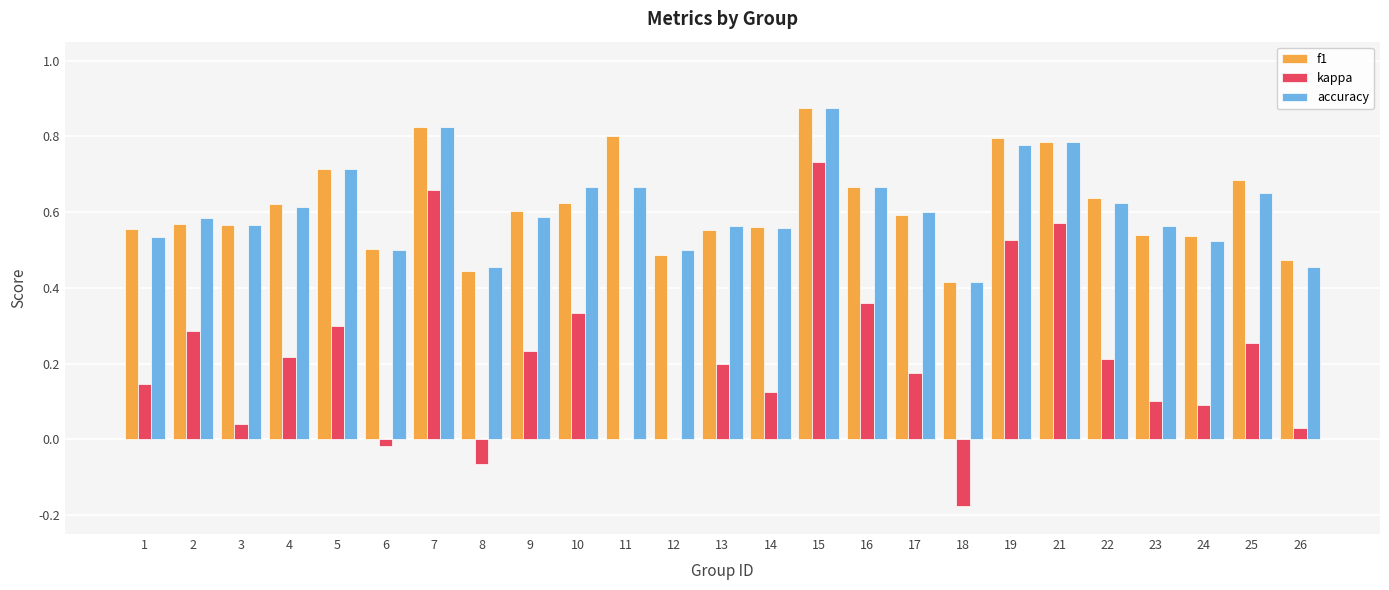

The accuracy series shows 0.8 at 17. True or false?

False